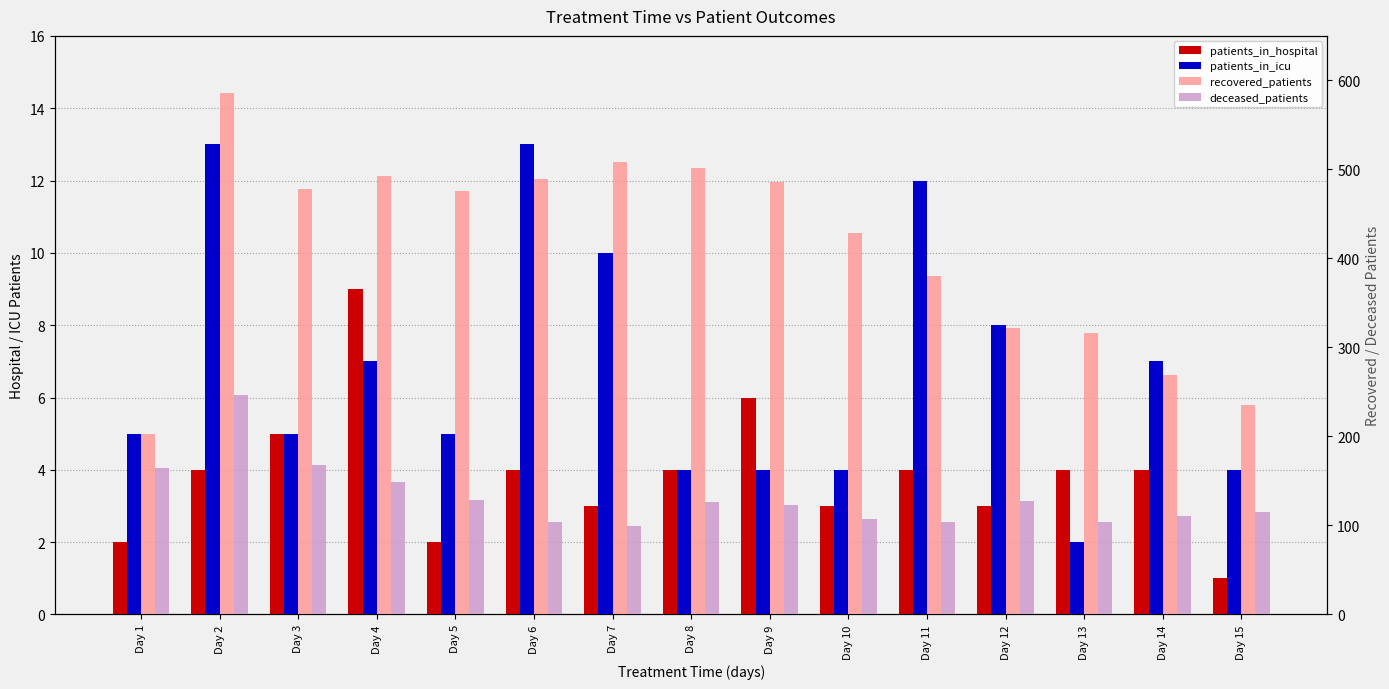

At Day 11, list the series in order from largest to smallest.

recovered_patients, deceased_patients, patients_in_icu, patients_in_hospital